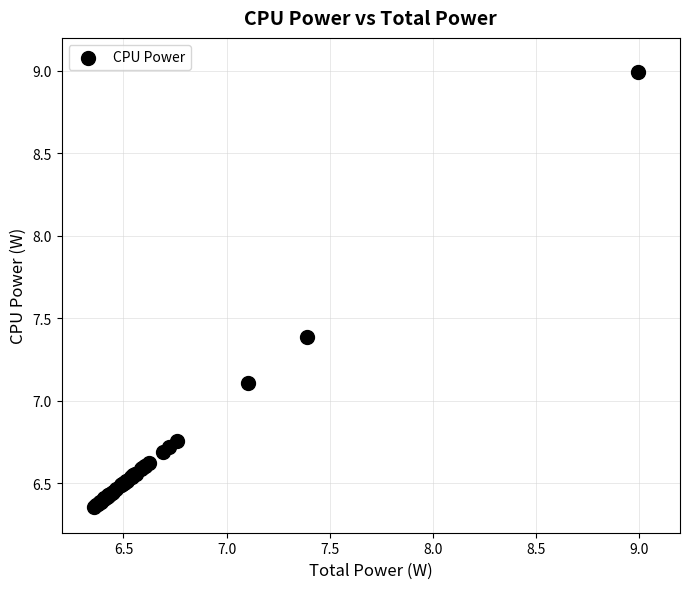

What Y value in the scatter plot is closest to 7?

7.1